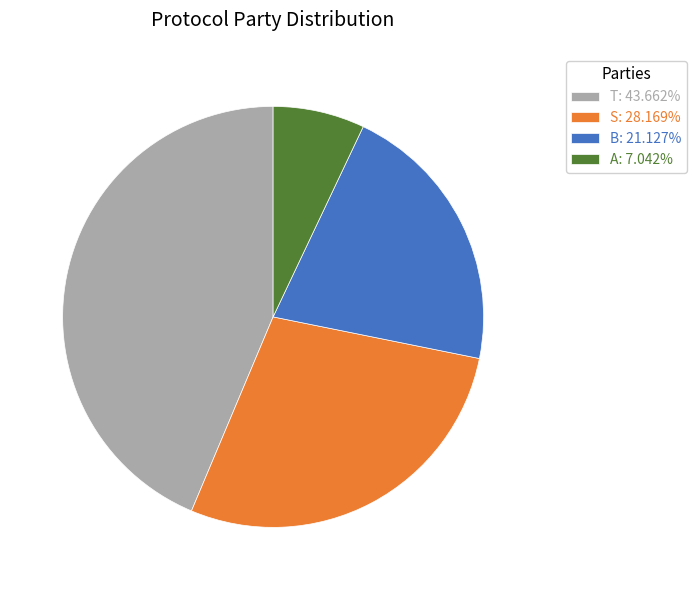

Combined, do B: 21.127% and T: 43.662% account for over 50%?

Yes